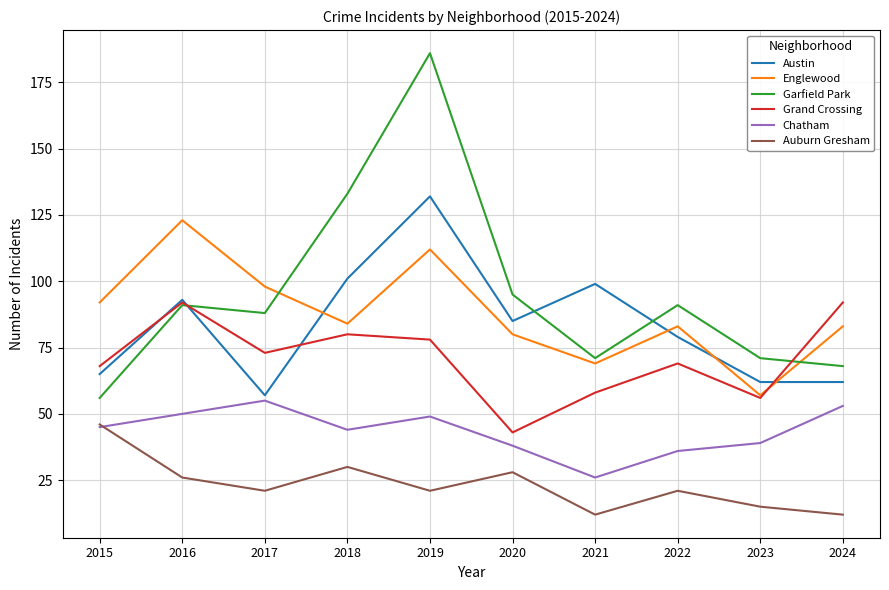

Does the chart have visible grid lines?

Yes